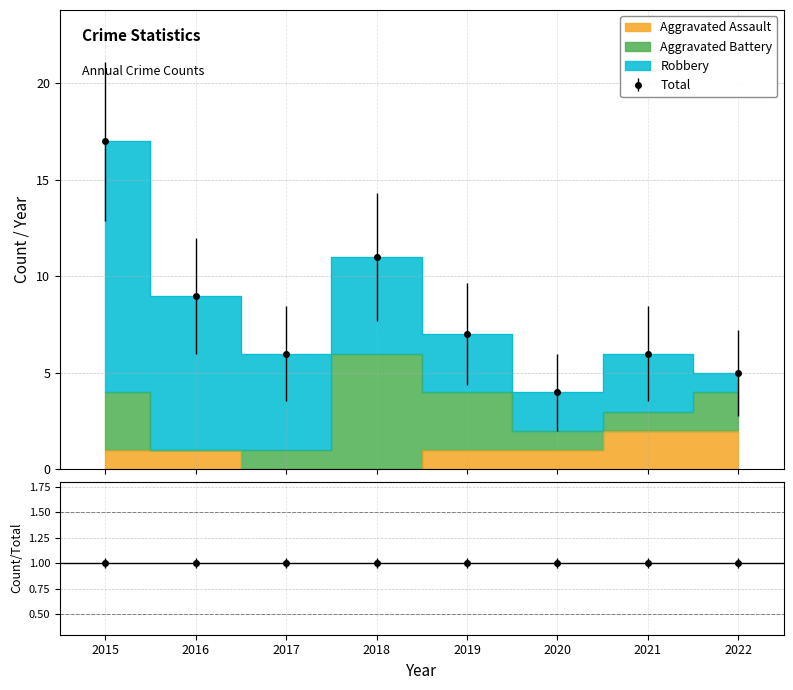

Reading right to left, extract all data points from this chart.

Aggravated Assault: 2	2	1	1	0	0	1	1
Aggravated Battery: 2	1	1	3	6	1	0	3
Robbery: 1	3	2	3	5	5	8	13